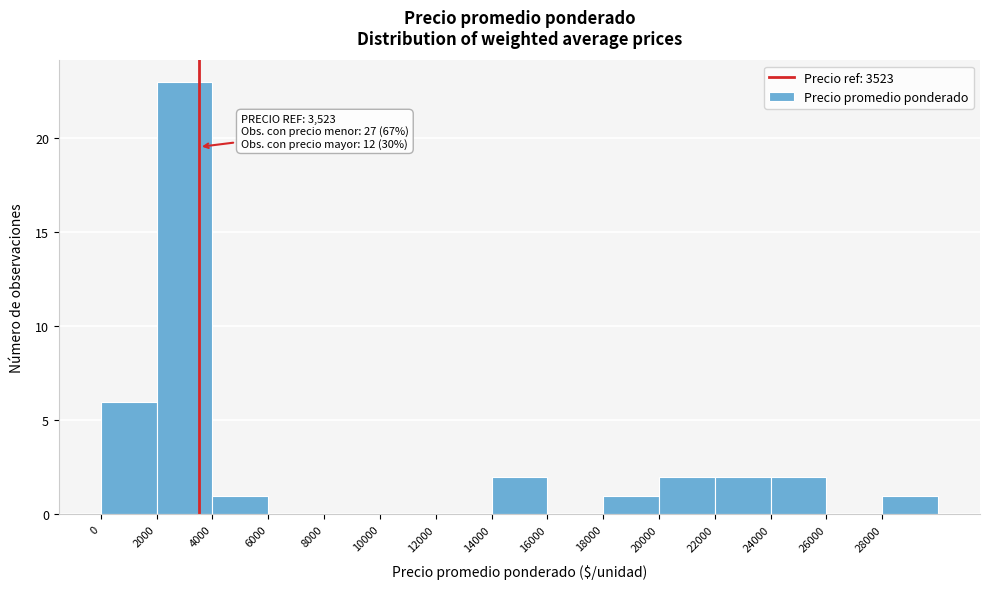

Over which range of the x-axis is the bar tallest?

2000 to 4000